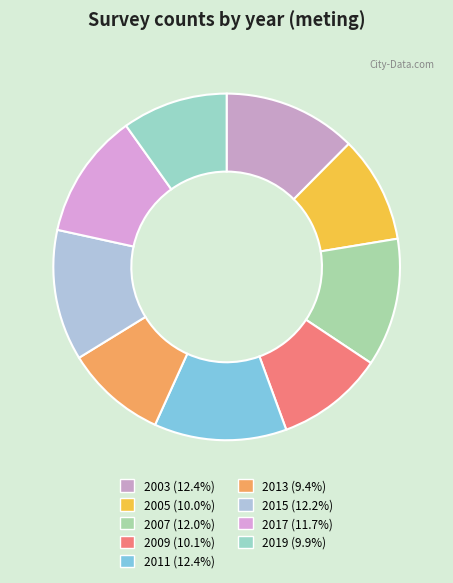

How many segments does this pie chart have?

9